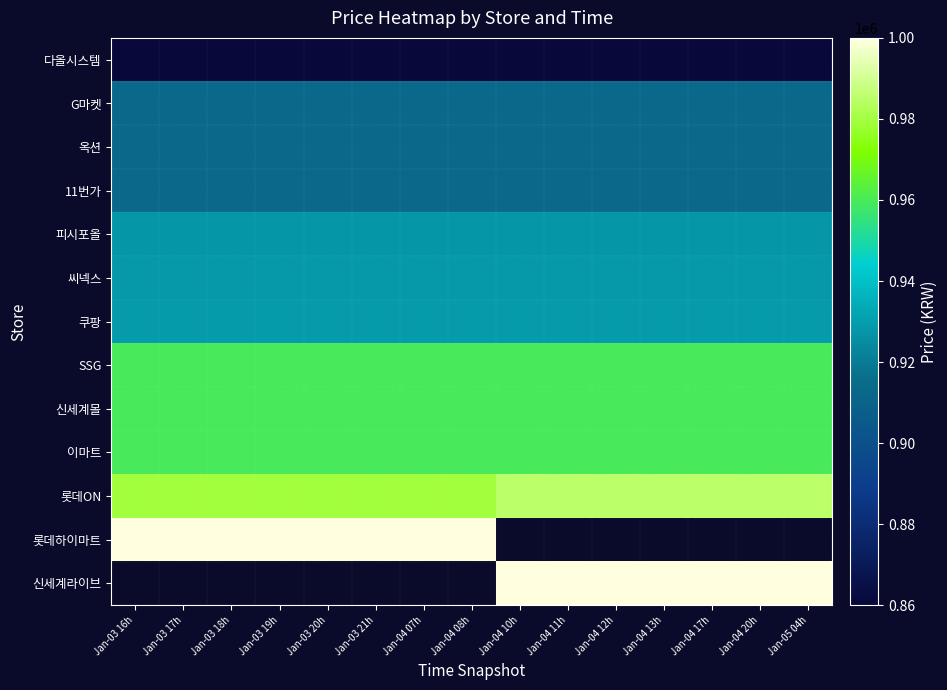

Which category has the lowest value across all series?

Jan-03 16h